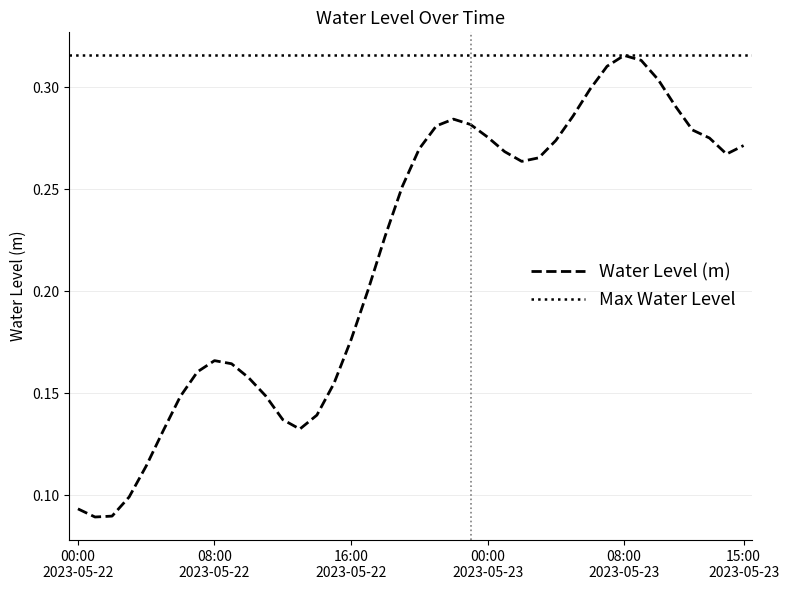

Is it true that the value at 2023-05-22 07:00 is 0.2?

True